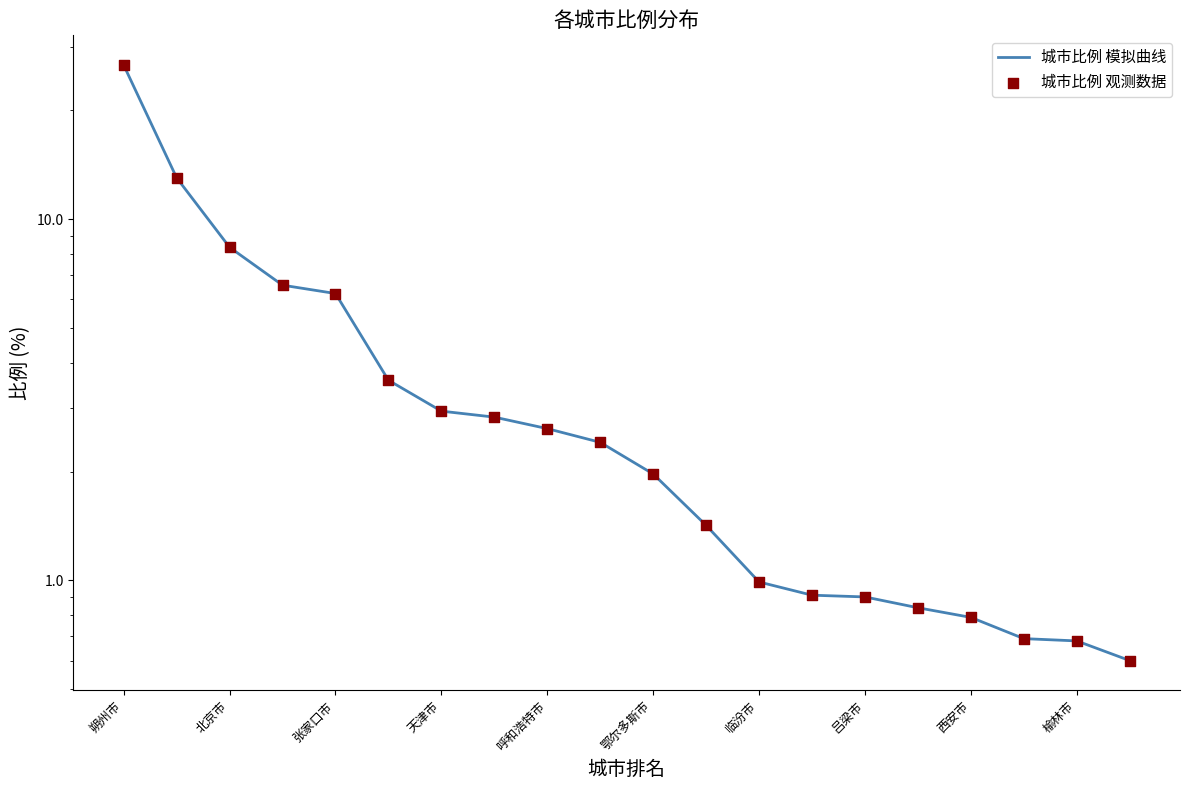

Which series has the largest total across all categories?

城市比例 模拟曲线